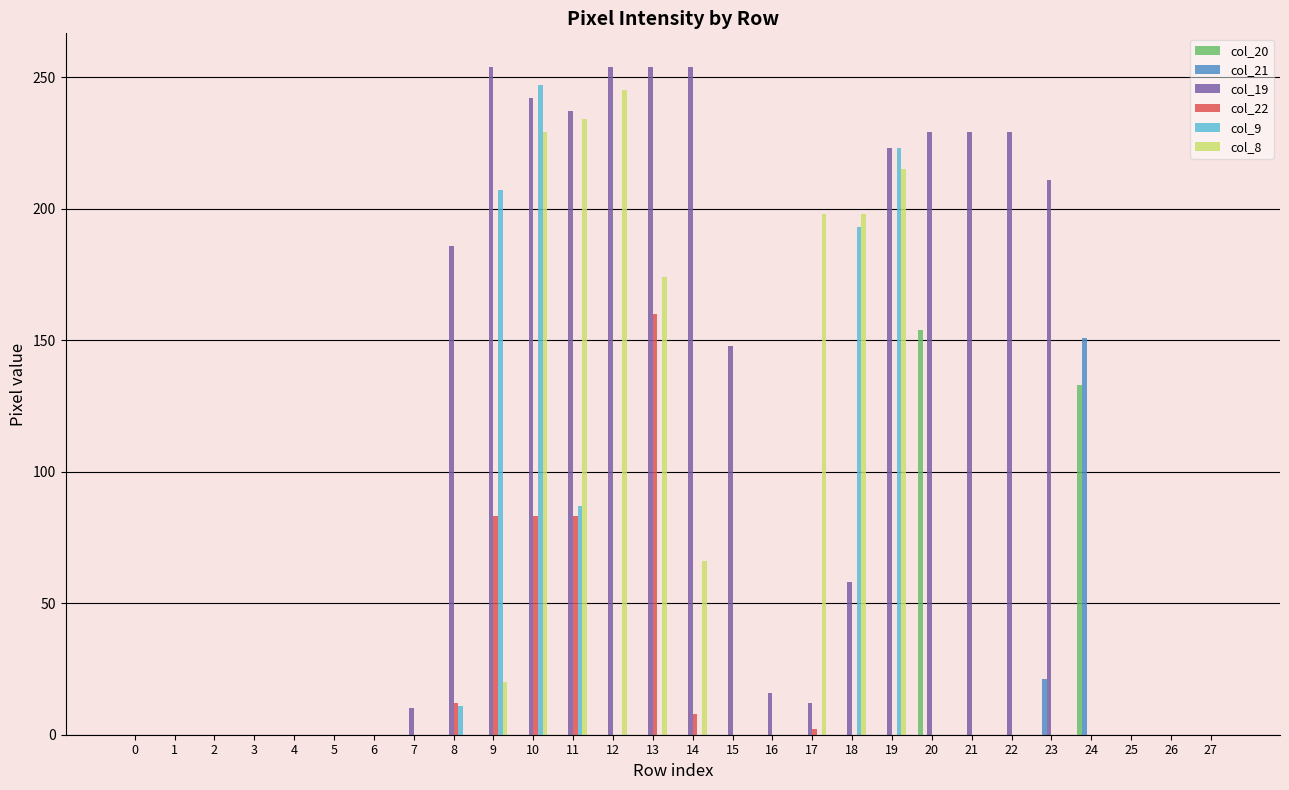

What is the sum of all col_22 values?

431